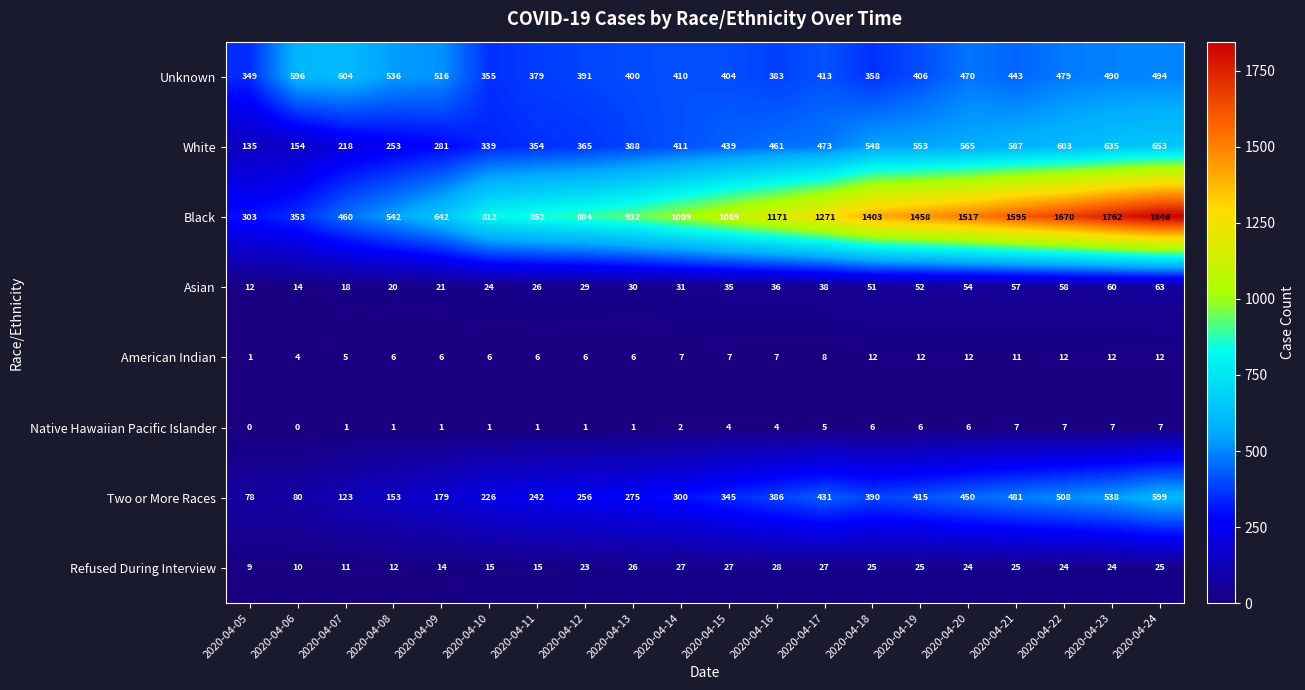

Which series changed the most between 2020-04-08 and 2020-04-22?

Black